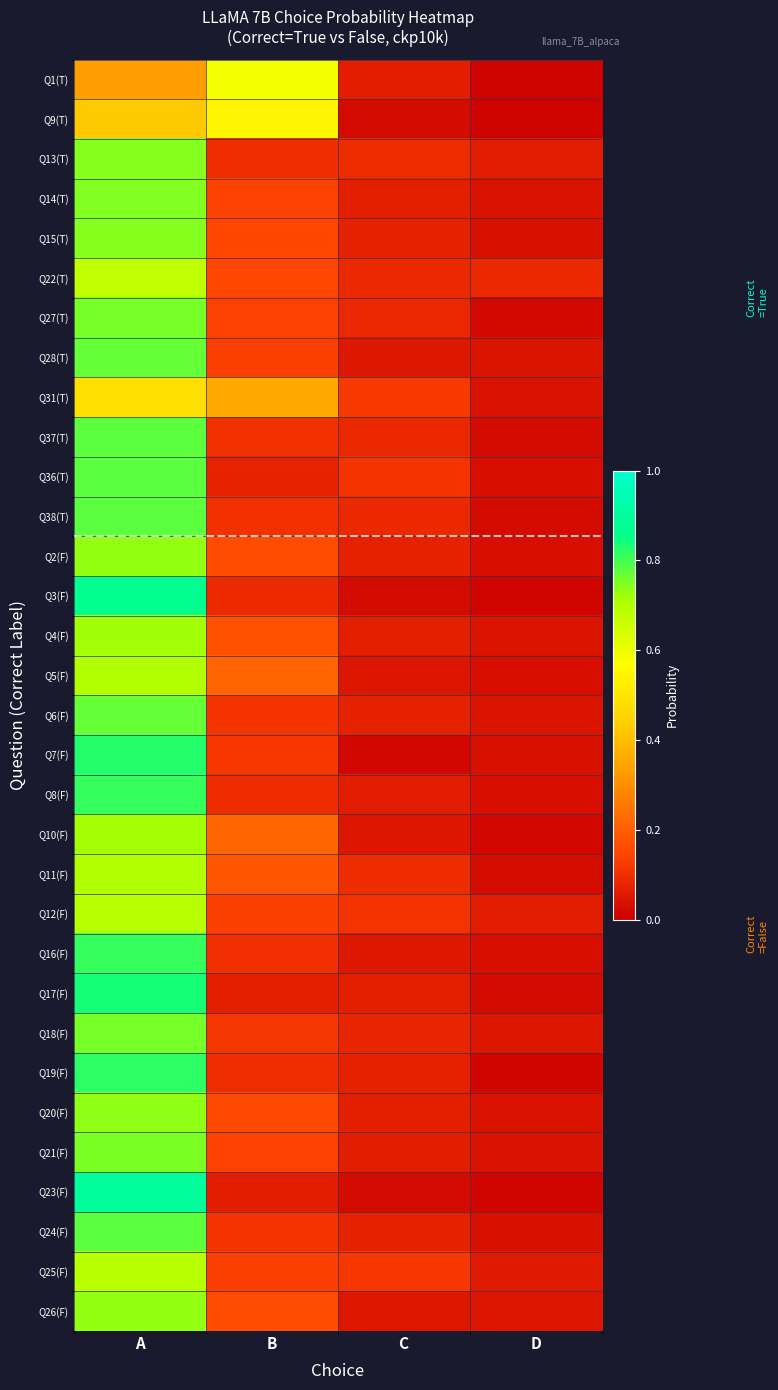

Between C and B, which is larger?

B